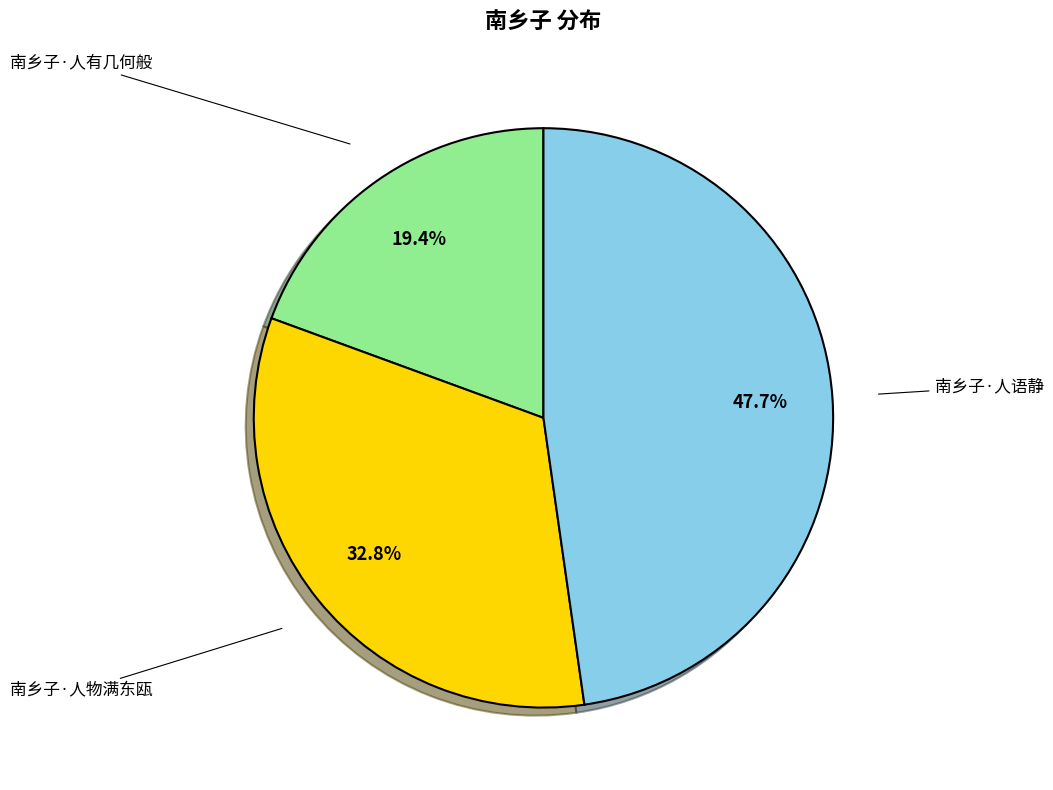

Is there a majority slice in this chart?

No